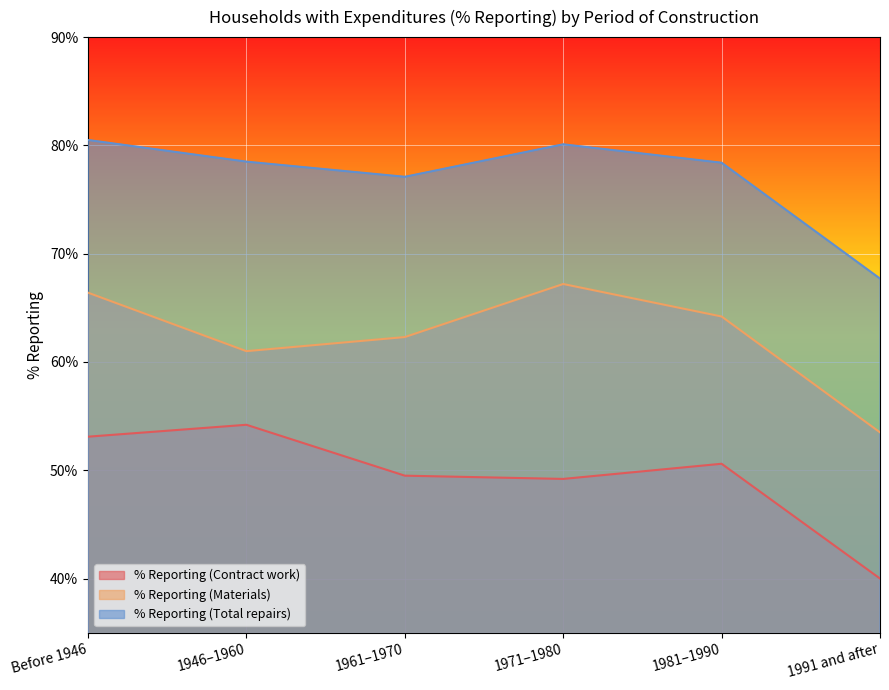

What is the sum of all % Reporting (Contract work) values?

296.6